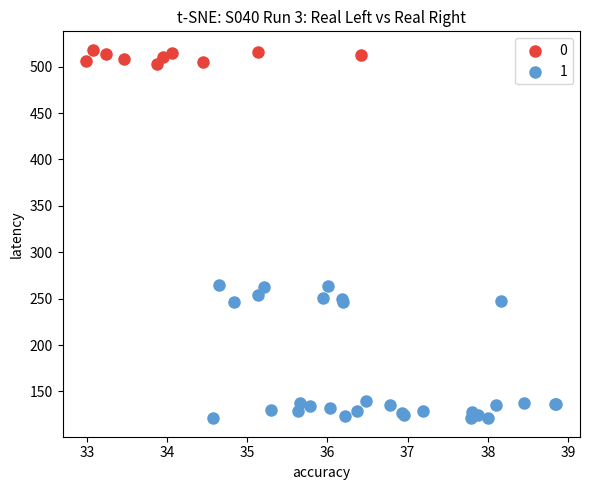

Which series reaches the maximum Y coordinate?

0